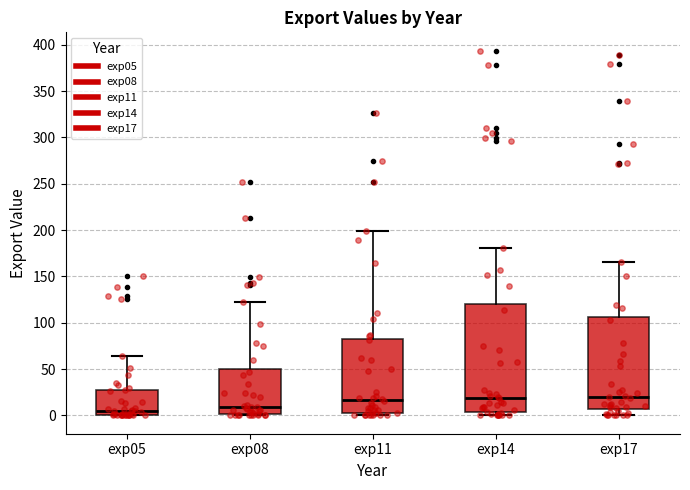

Reading left to right, transcribe this box plot: for each box, give where its median line is, the range the box spans, and where its two whiskers end, as read against the y-axis. The values are not printed on the chart, so give them approximately, as read against the axis.

exp05: median 5, box 0 to 30, whiskers 0 to 65
exp08: median 10, box 0 to 50, whiskers 0 (just below the box's lower edge) to 120
exp11: median 15, box 5 to 80, whiskers 0 to 200
exp14: median 20, box 5 to 120, whiskers 0 to 180
exp17: median 20, box 5 to 105, whiskers 0 to 165